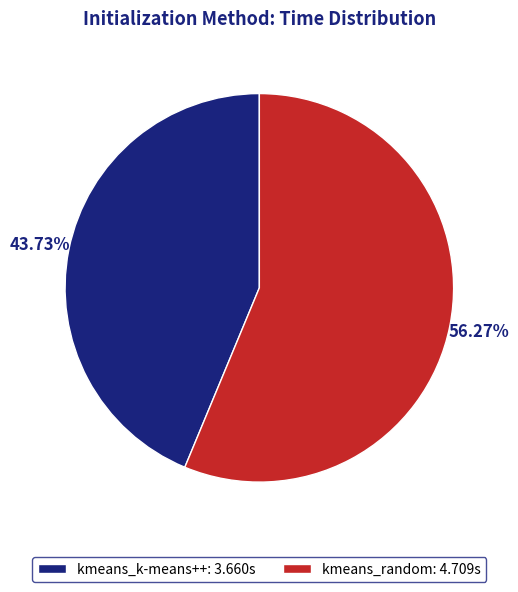

Count the number of slices in the pie.

2